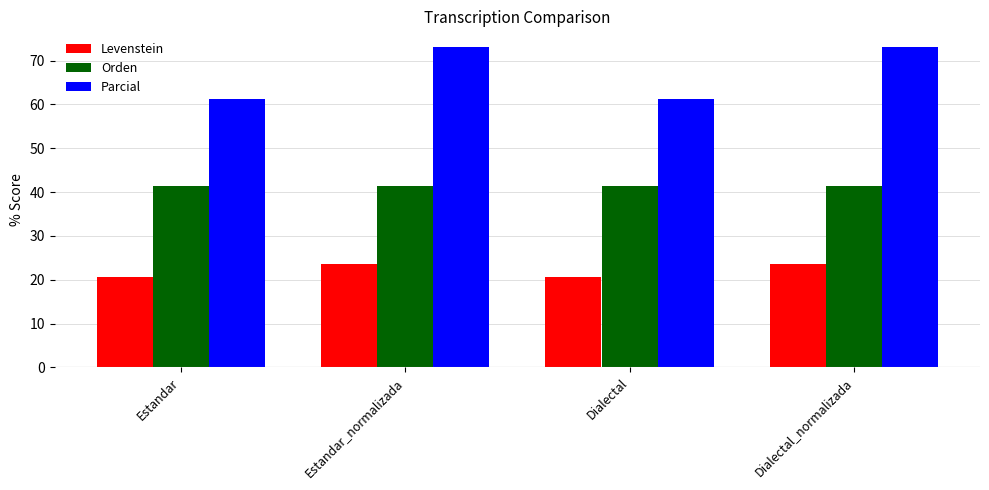

What is the average value of the Levenstein series?

22.2